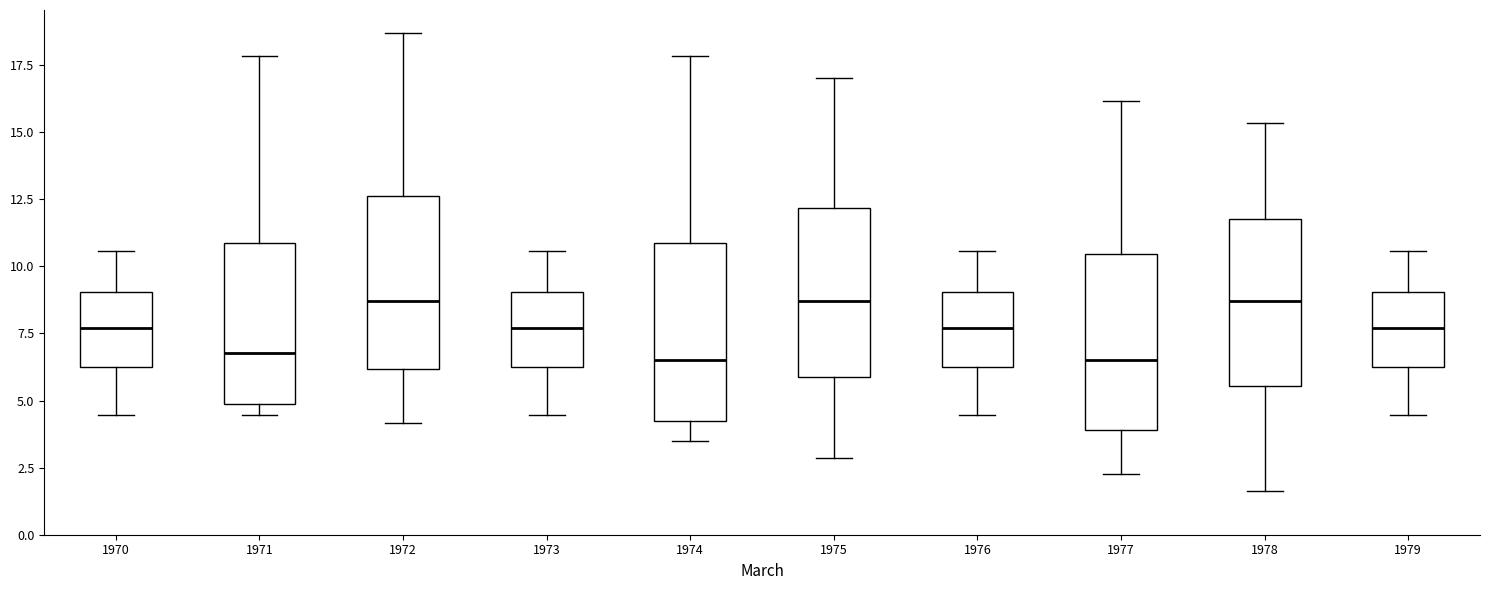

Where is the lower edge of the box at x = 1972 on the y-axis? The values are not printed on the chart, so give them approximately, as read against the axis.

6.0